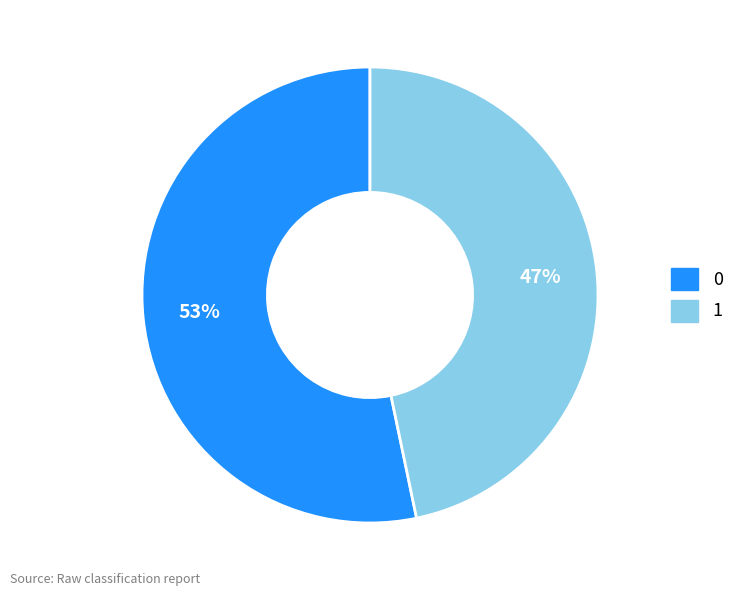

What percentage is the 0 slice, to the nearest percent?

53%